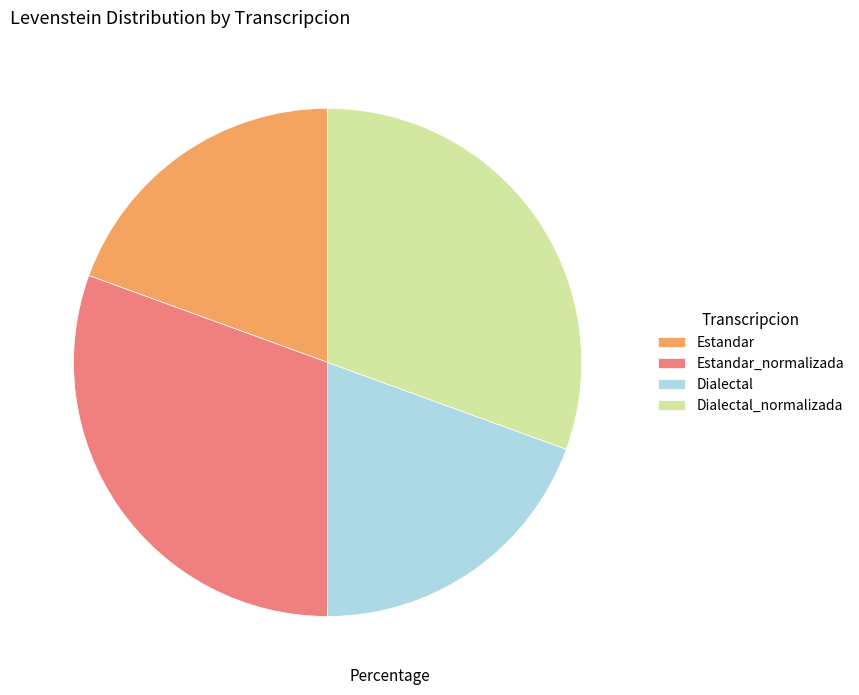

Is there a majority slice in this chart?

No